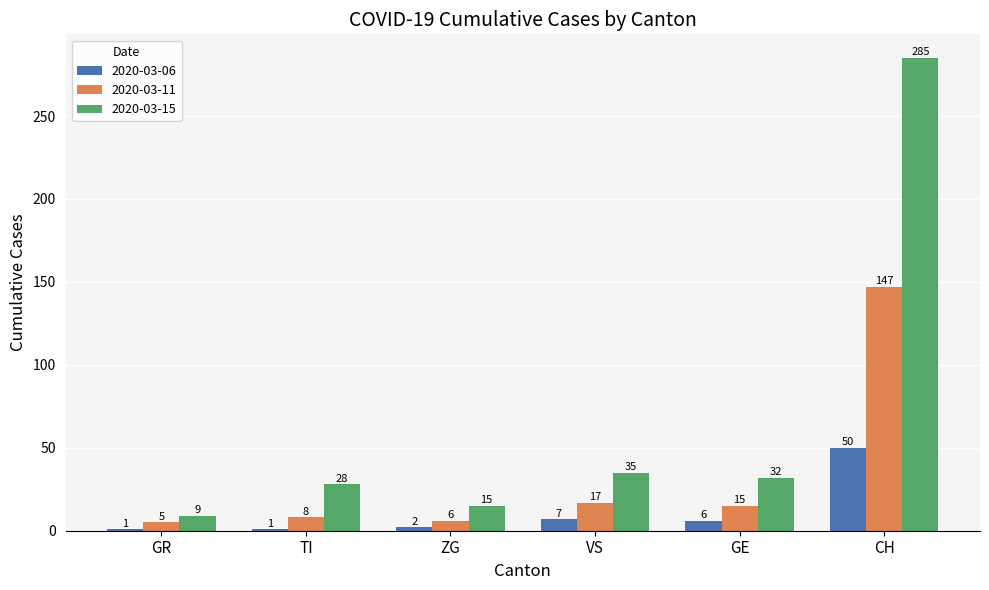

Rank the series by their maximum value, from lowest to highest.

2020-03-06, 2020-03-11, 2020-03-15